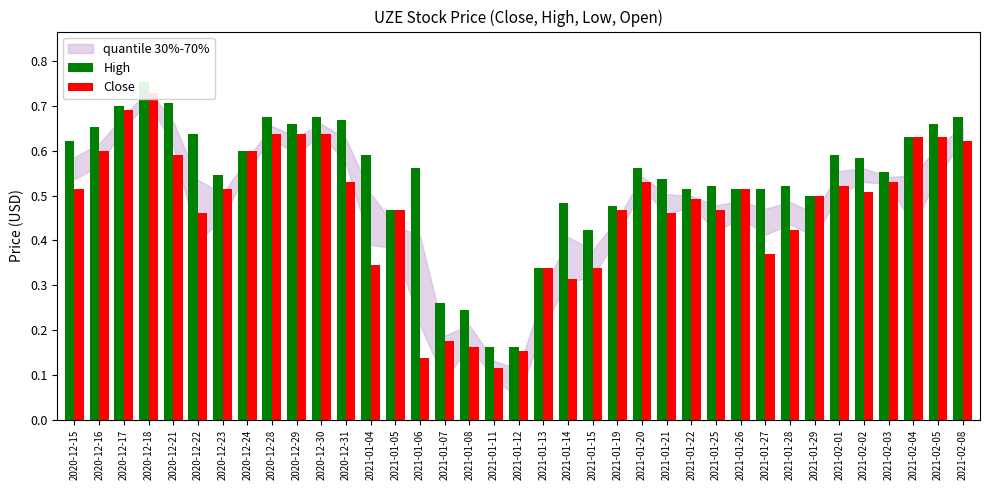

What position from the right is 2020-12-18?

34